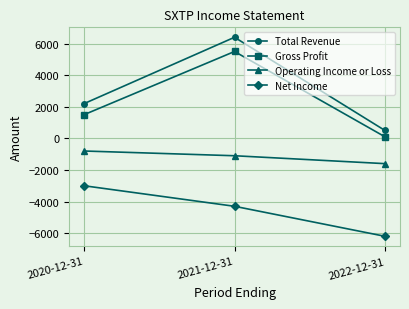

Is the value of Net Income at 2021-12-31 greater than the value of Gross Profit at 2020-12-31?

No